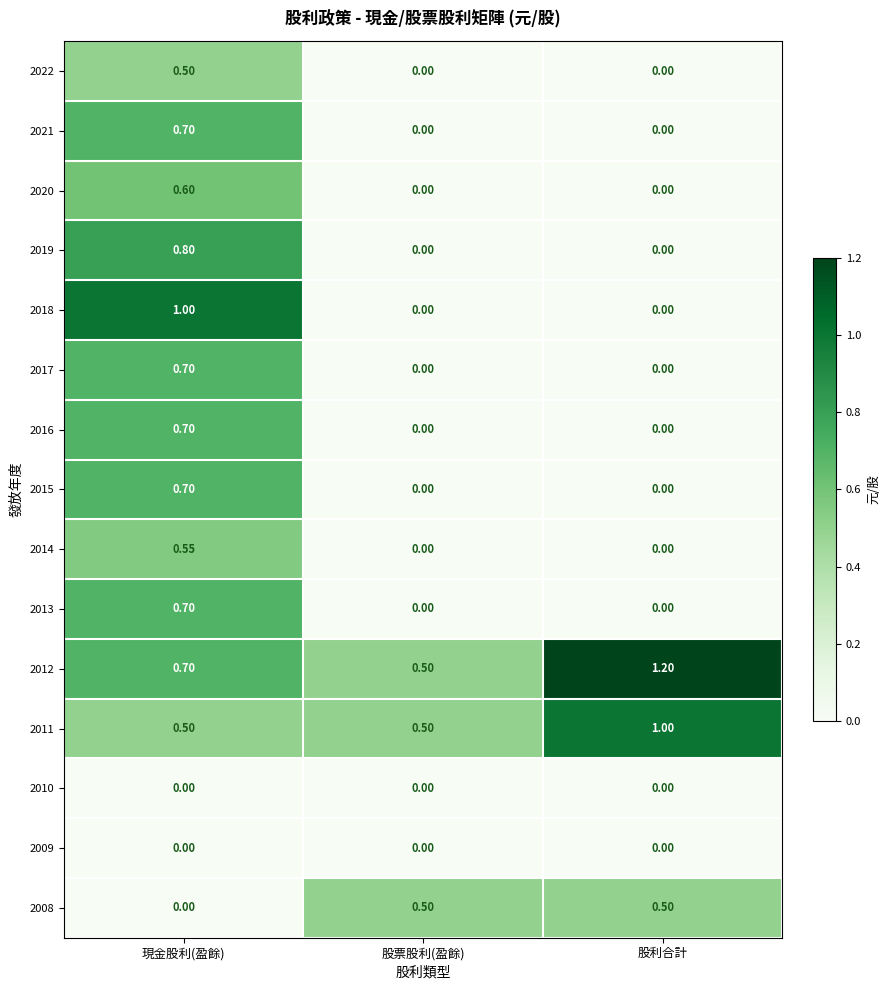

At how many categories does at least one series exceed 0?

3